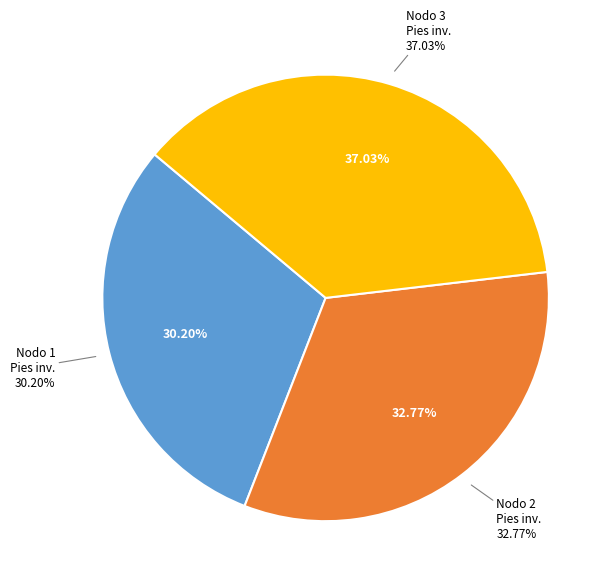

Is it true that Inventario inicial is 8% of the pie?

False